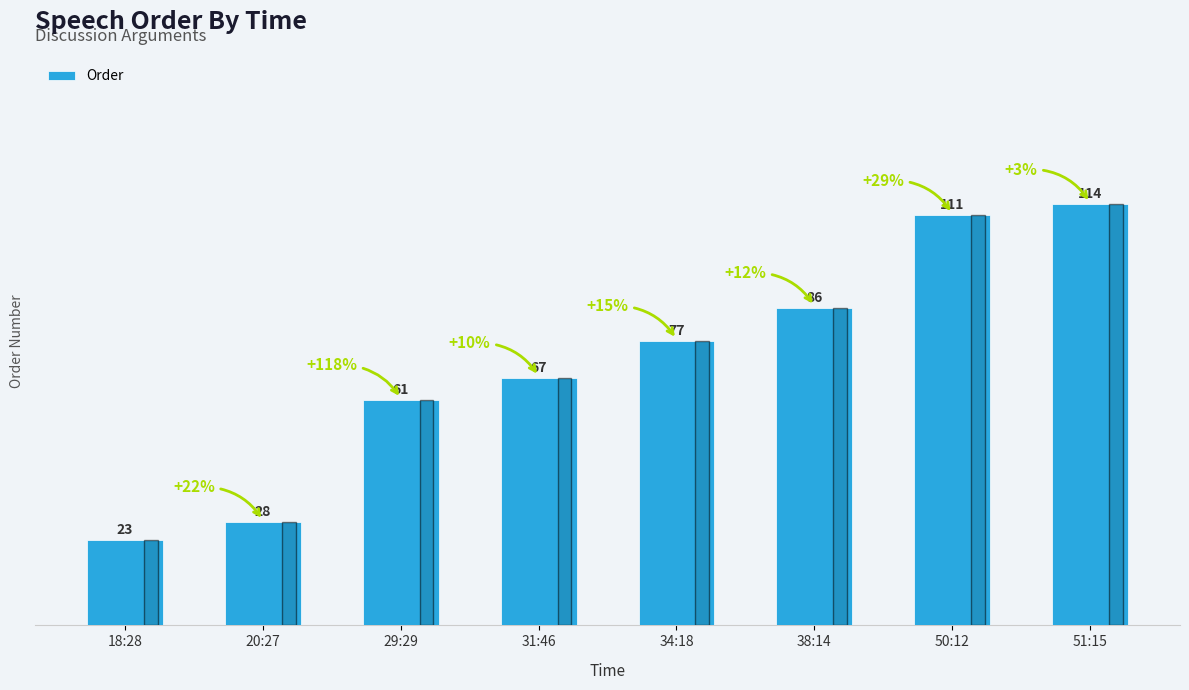

The value at 31:46 is 67. True or false?

True